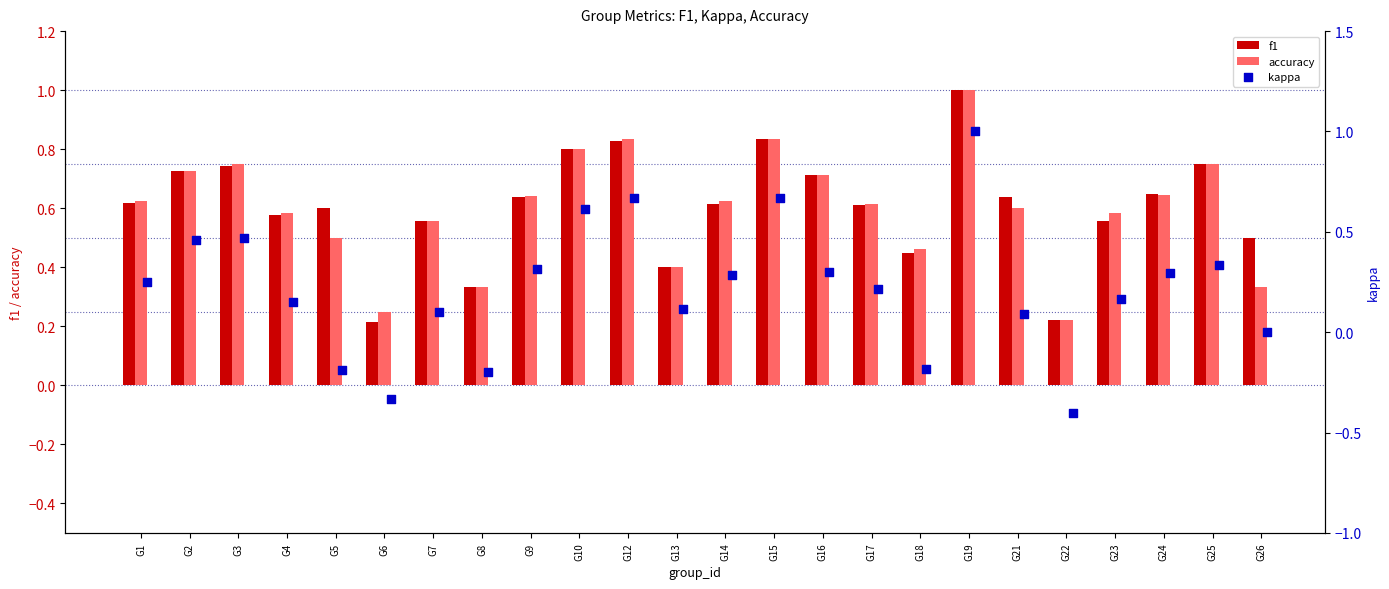

What are all the series names shown in the legend?

f1, accuracy, kappa